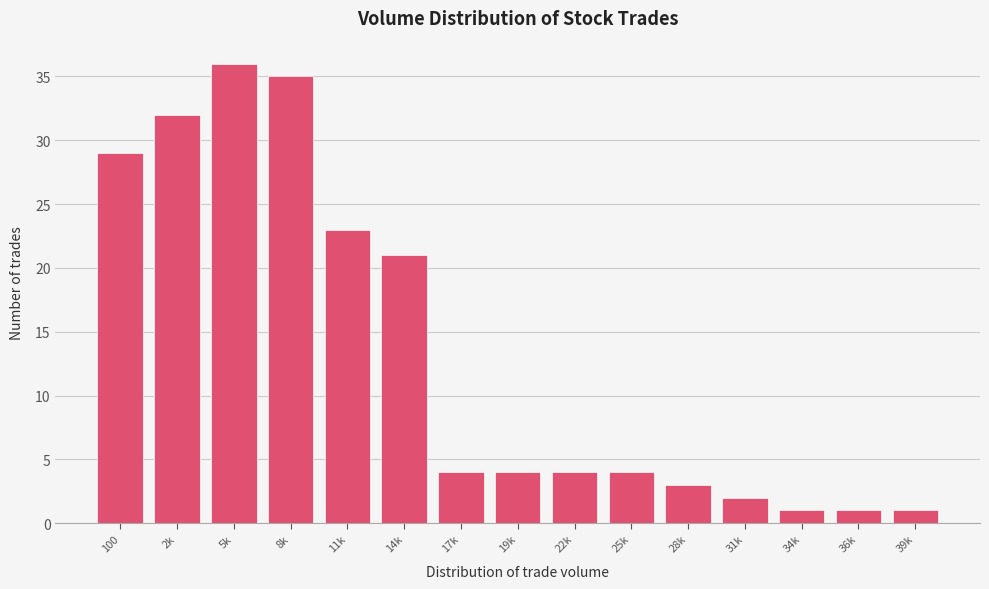

Reading left to right, extract all data points from this chart.

29	32	36	35	23	21	4	4	4	4	3	2	1	1	1